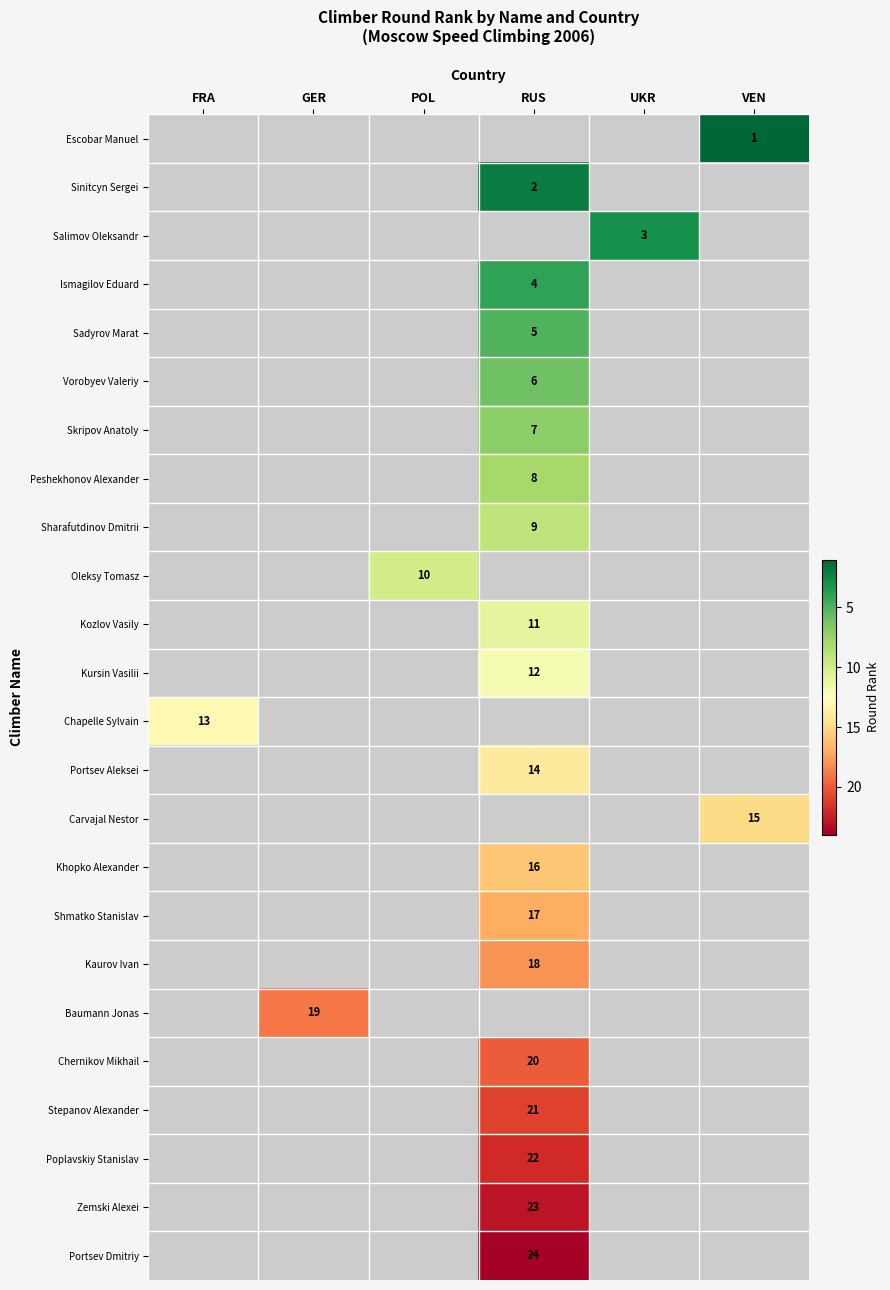

Rank the series by their average value, from lowest to highest.

row_0, row_1, row_2, row_3, row_4, row_5, row_6, row_7, row_8, row_9, row_10, row_11, row_12, row_13, row_14, row_15, row_16, row_17, row_18, row_19, row_20, row_21, row_22, row_23